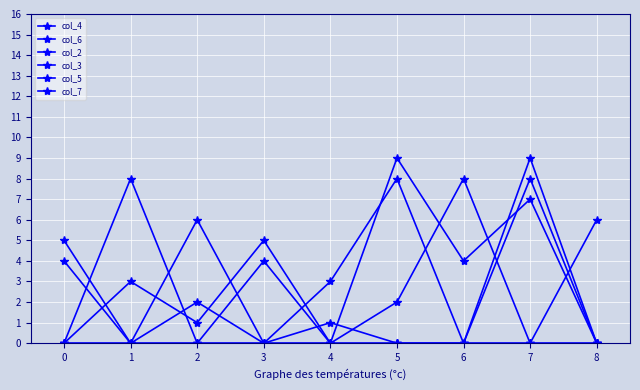

Count the number of data series in this chart.

6